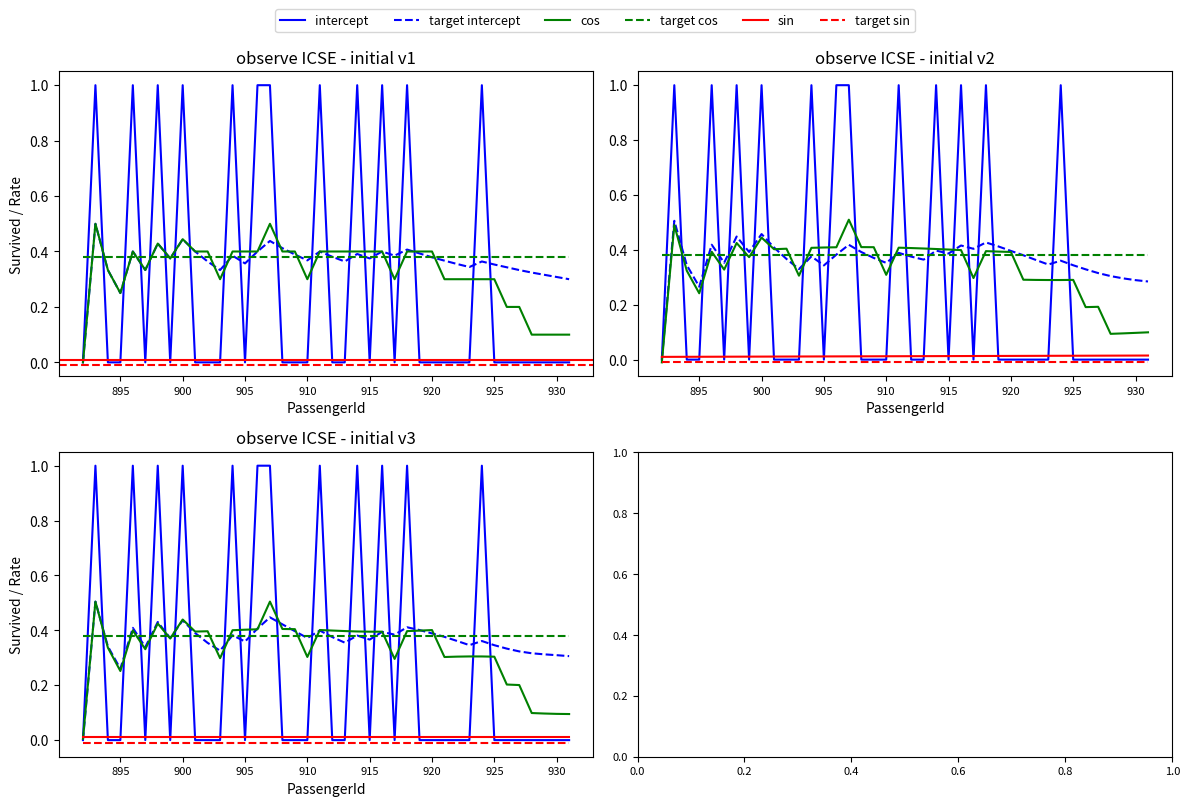

True or false: sin has a value of 0.0 at 915.

True